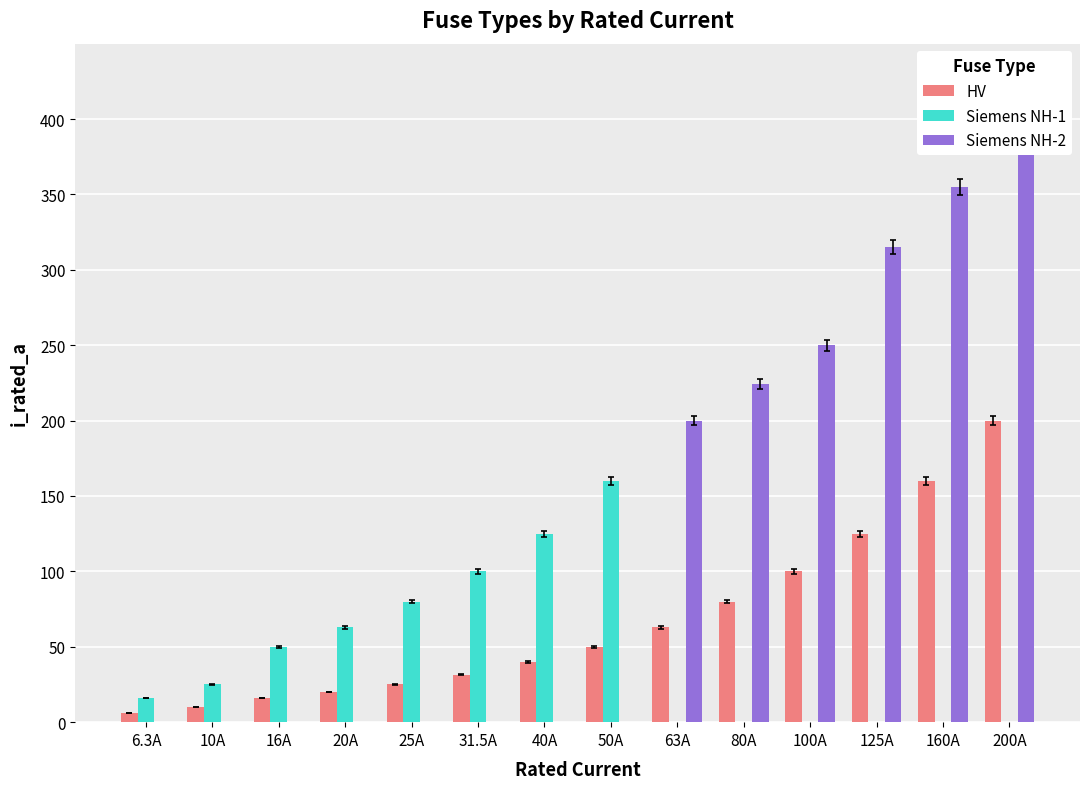

What is the minimum value shown in the chart?

6.3